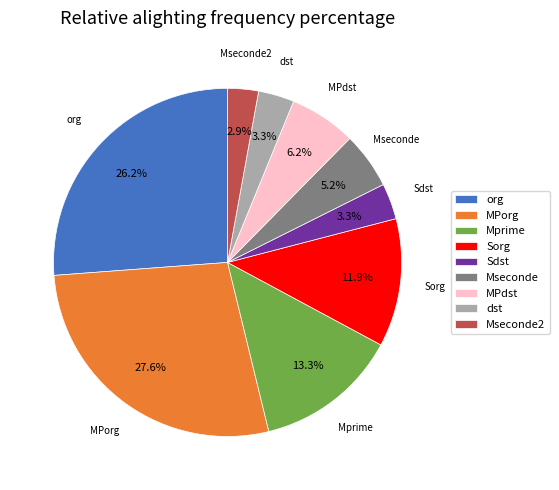

Which slice is the largest?

MPorg